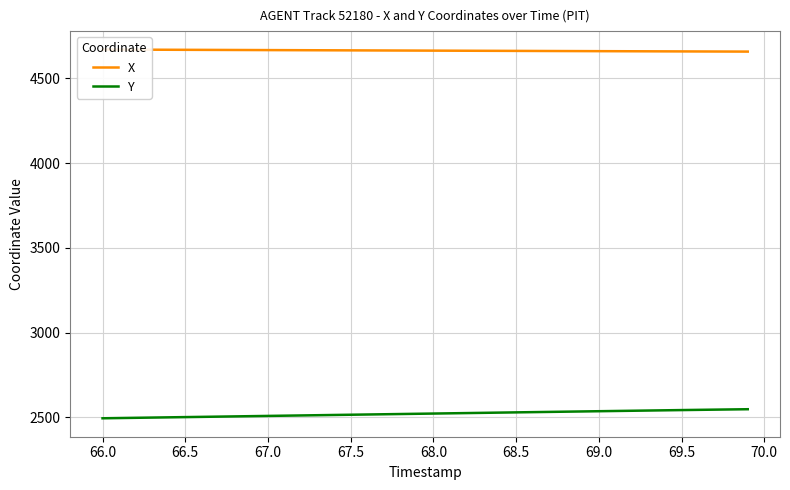

Is it true that Y equals 2500.8 at 66.5?

True